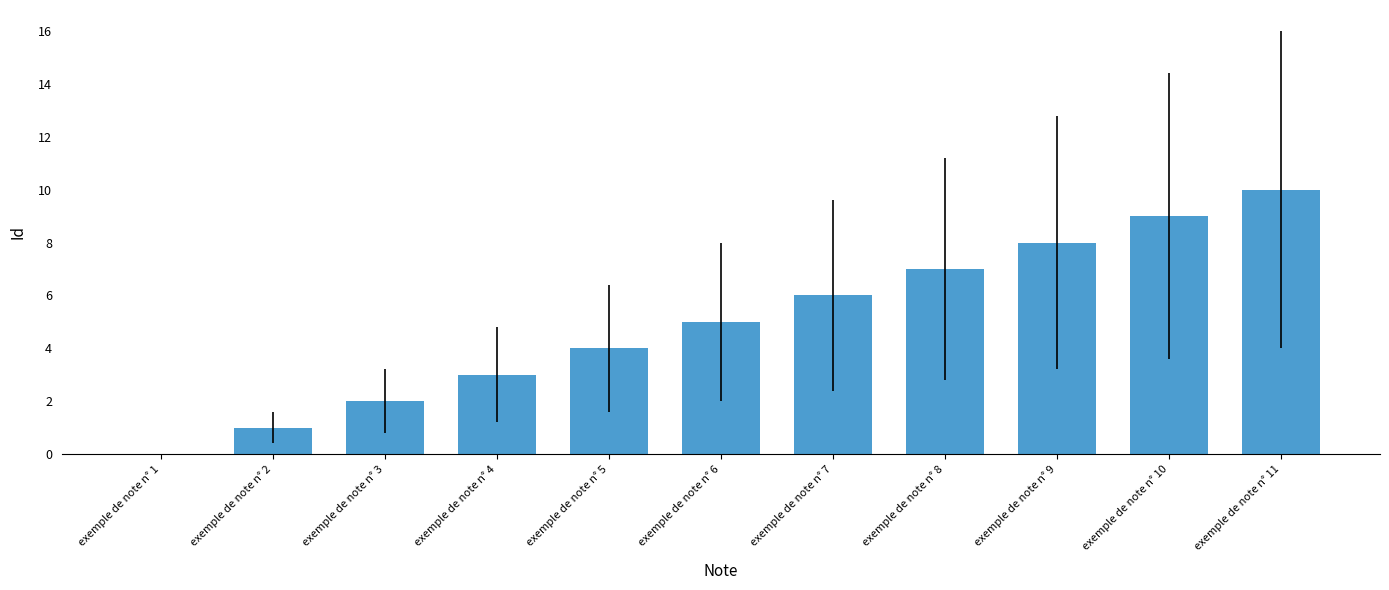

What is the change in value from exemple de note n° 4 to exemple de note n° 11?

+7